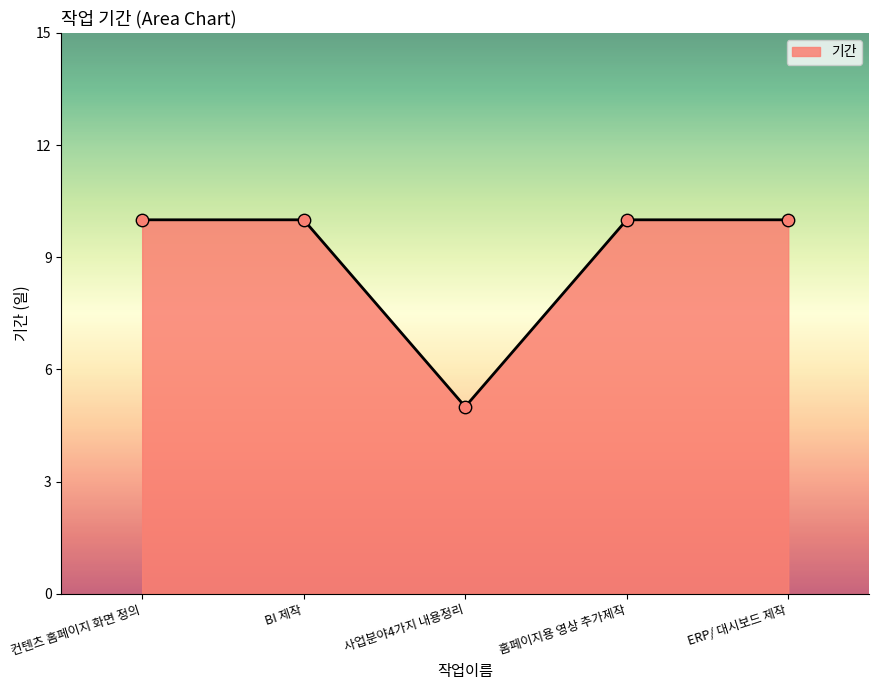

What is the ratio of the value at ERP/ 대시보드 제작 to the value at BI 제작?

1.0